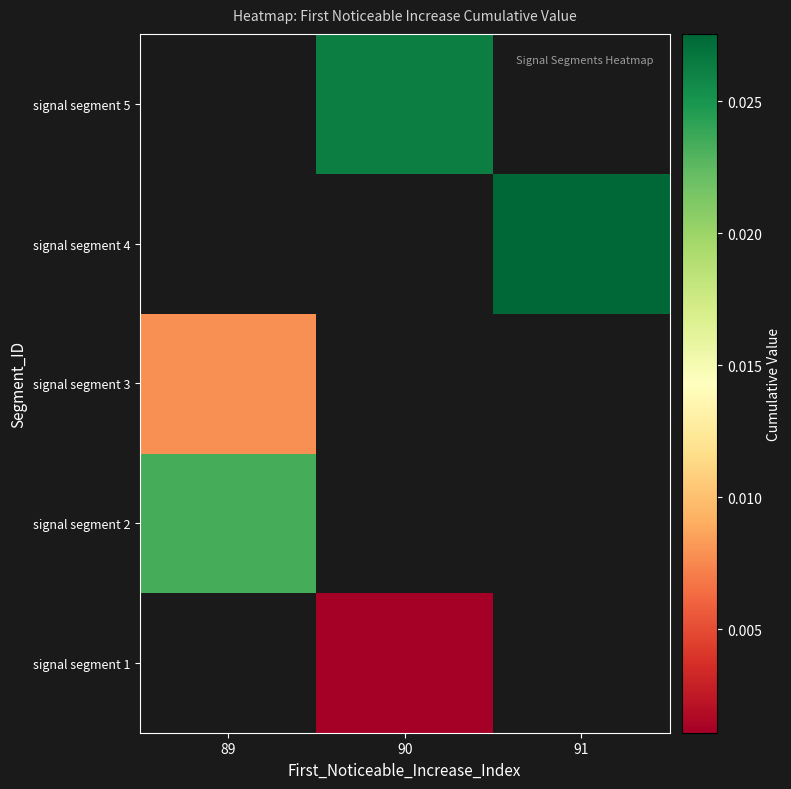

Rank the series by their maximum value, from highest to lowest.

signal segment 1, signal segment 2, signal segment 3, signal segment 4, signal segment 5